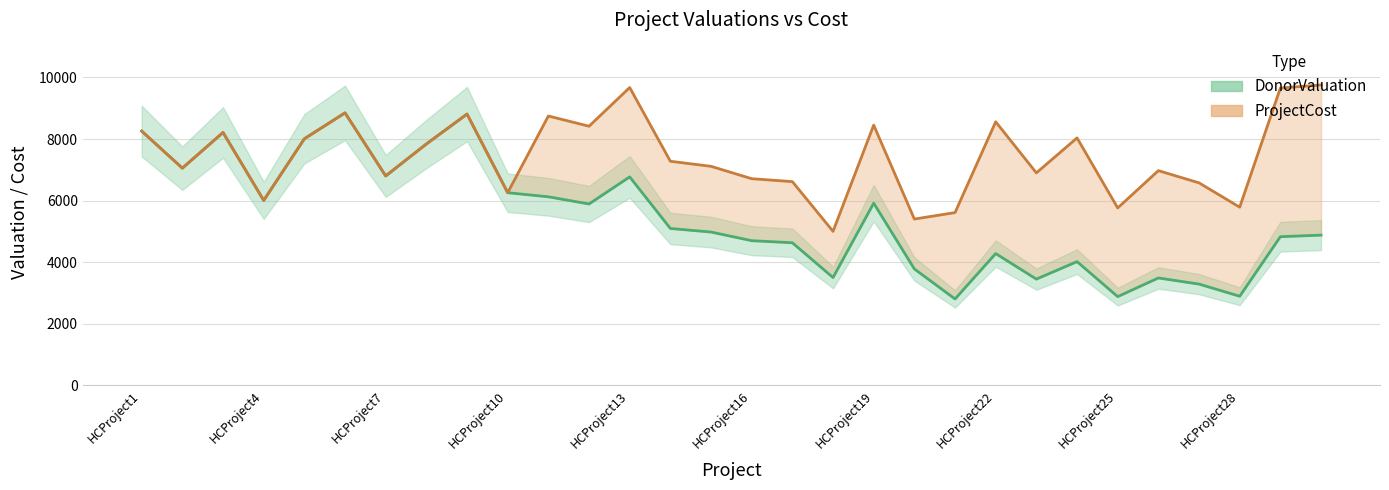

At which category is the sum across all series the highest?

HCProject6